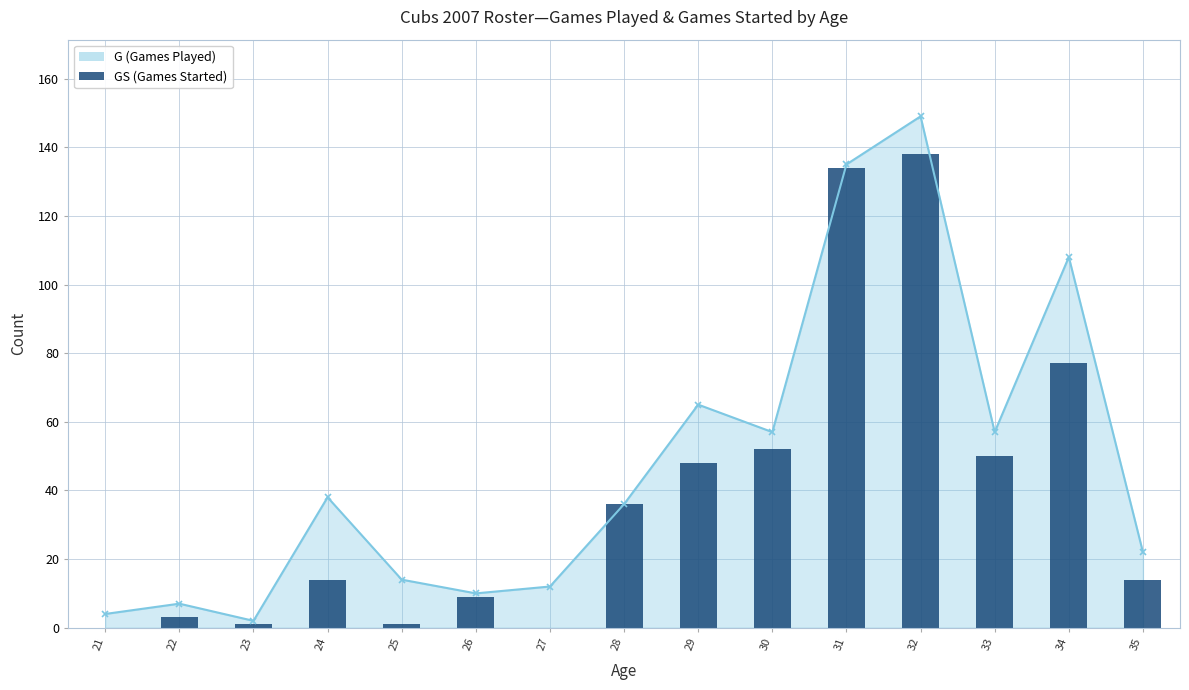

List the labels in order of value, largest first.

32, 31, 34, 30, 33, 29, 28, 24, 35, 26, 22, 23, 25, 21, 27